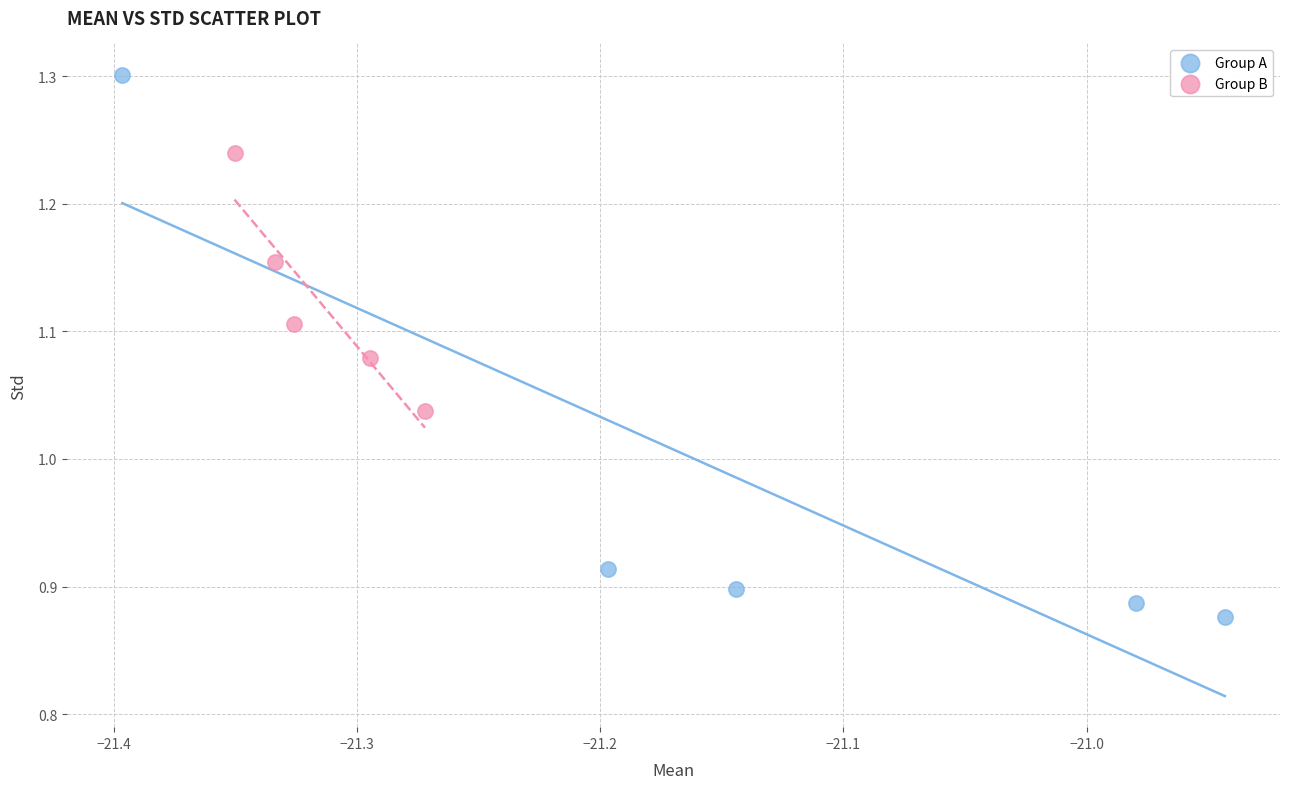

Which series has the largest Y range (max minus min)?

Group A